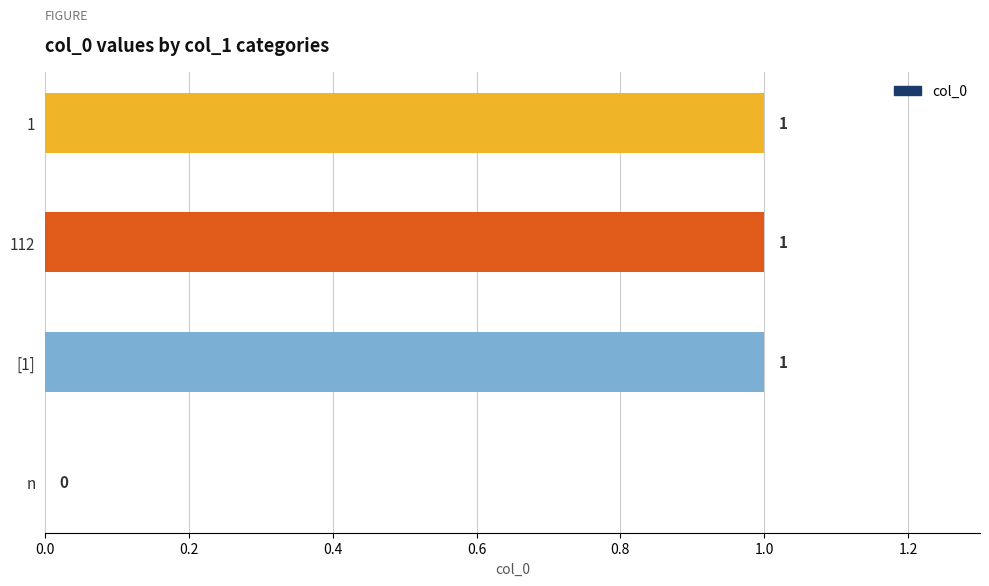

What is the change in value from n to 112?

+1